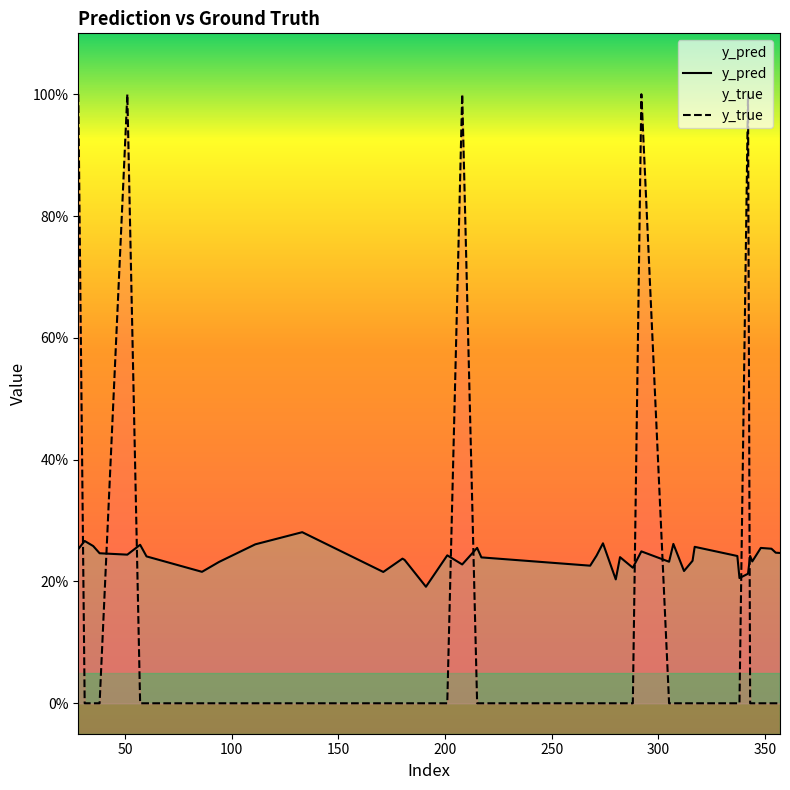

Between 51 and 111, which is larger?

111